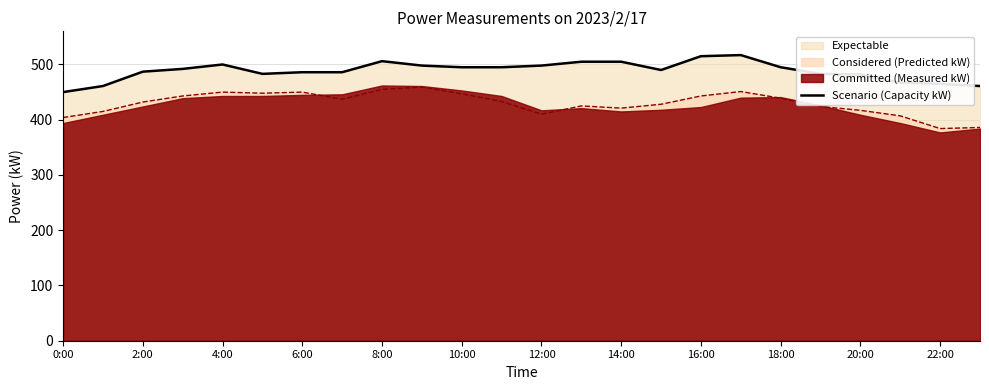

Count the number of categories in the chart.

24